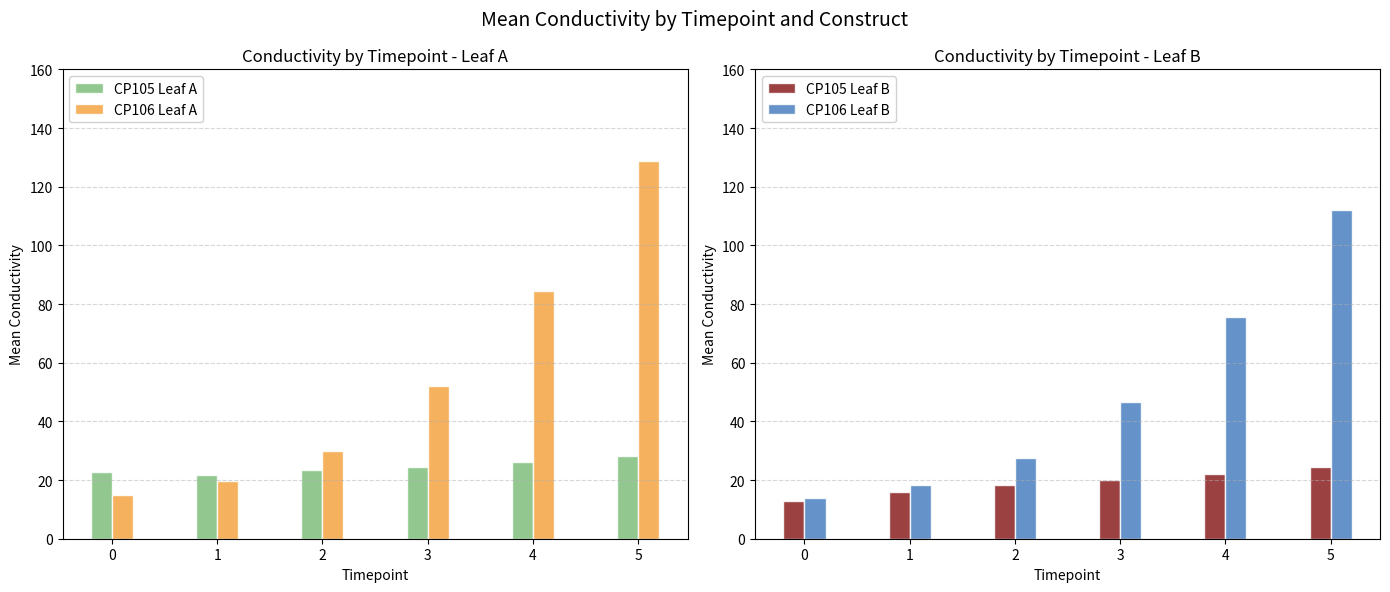

Is the value of CP105 Leaf B at 5 greater than the value of CP106 Leaf B at 1?

Yes